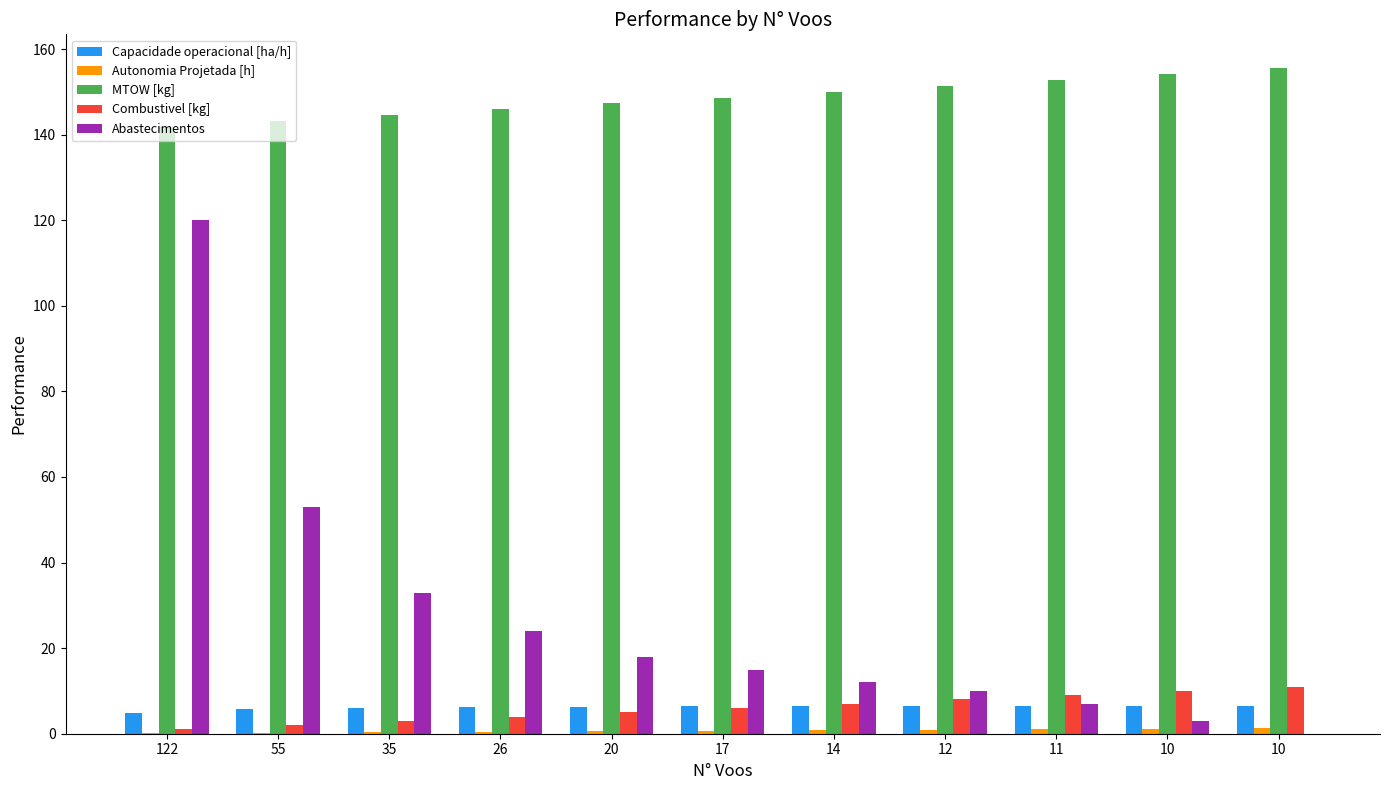

Which category has the highest value in the Autonomia Projetada [h] series?

10